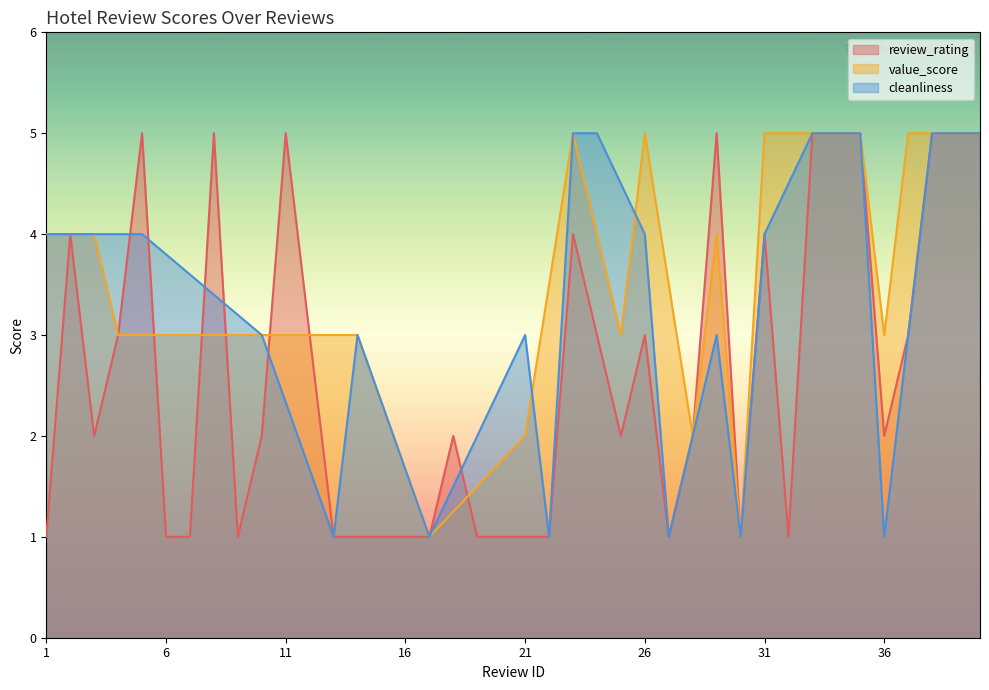

Rank the series by their average value, from lowest to highest.

review_rating, cleanliness, value_score